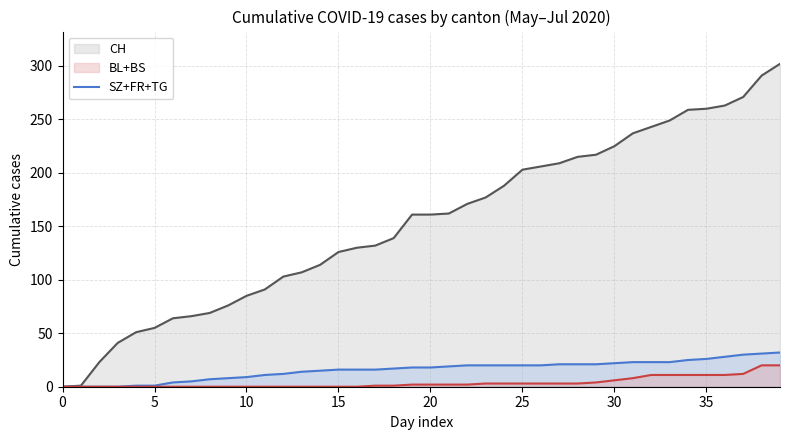

Between 14 and 23, which series saw the biggest shift?

CH (line)